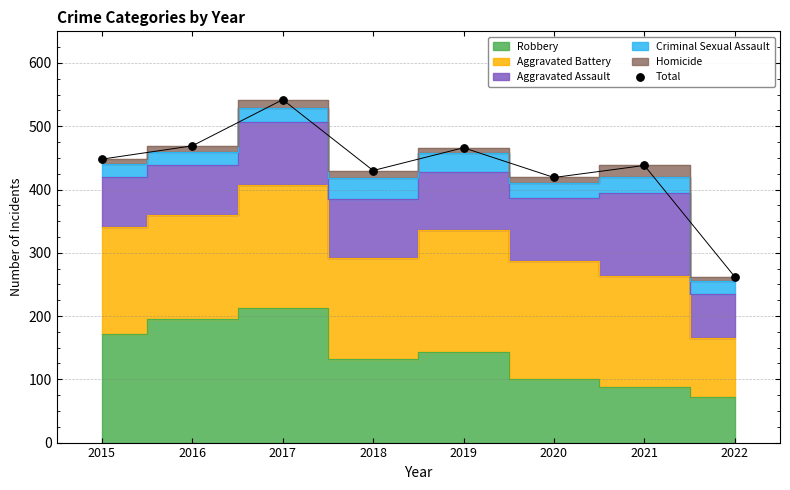

What is the average Y value?

434